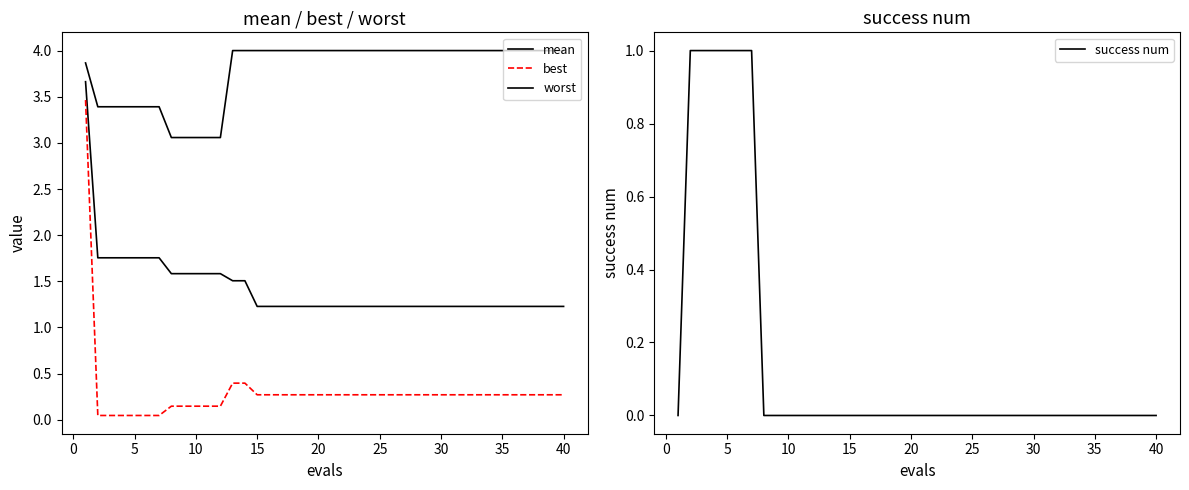

How many lines are shown in the chart?

4